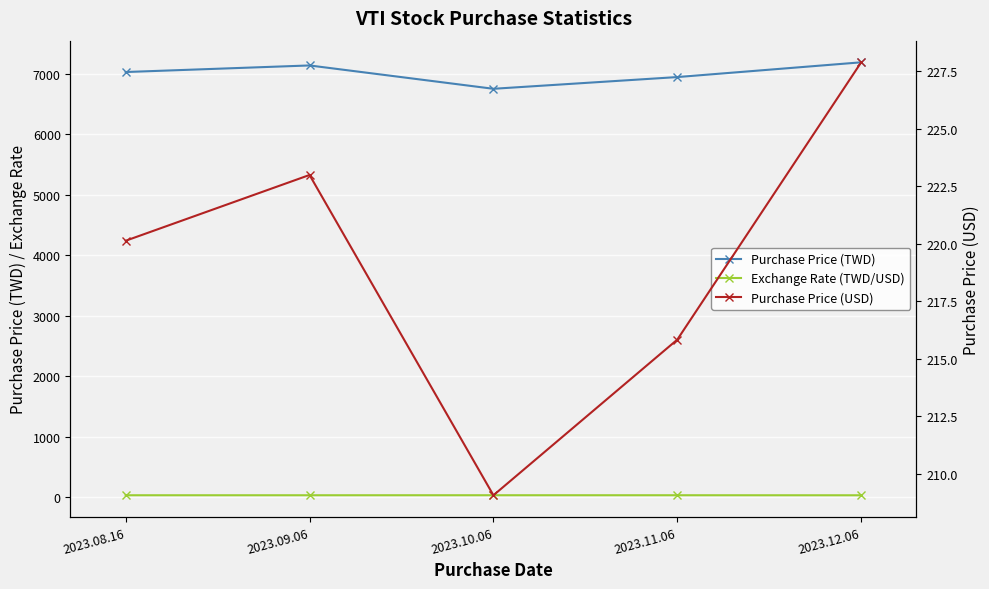

How many values in the Purchase Price (TWD) series exceed 7029?

3